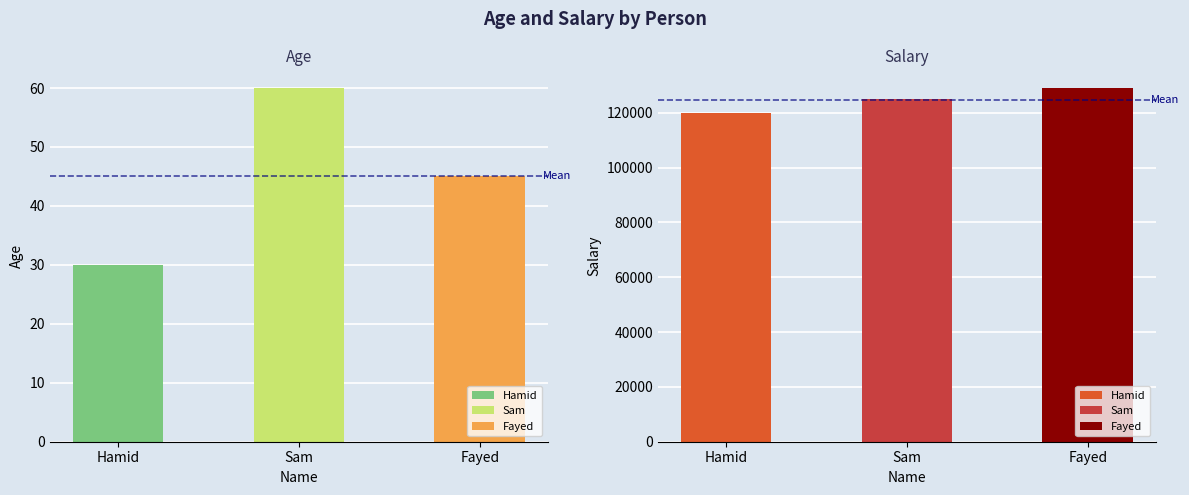

Between Fayed and Sam, which is larger?

Sam